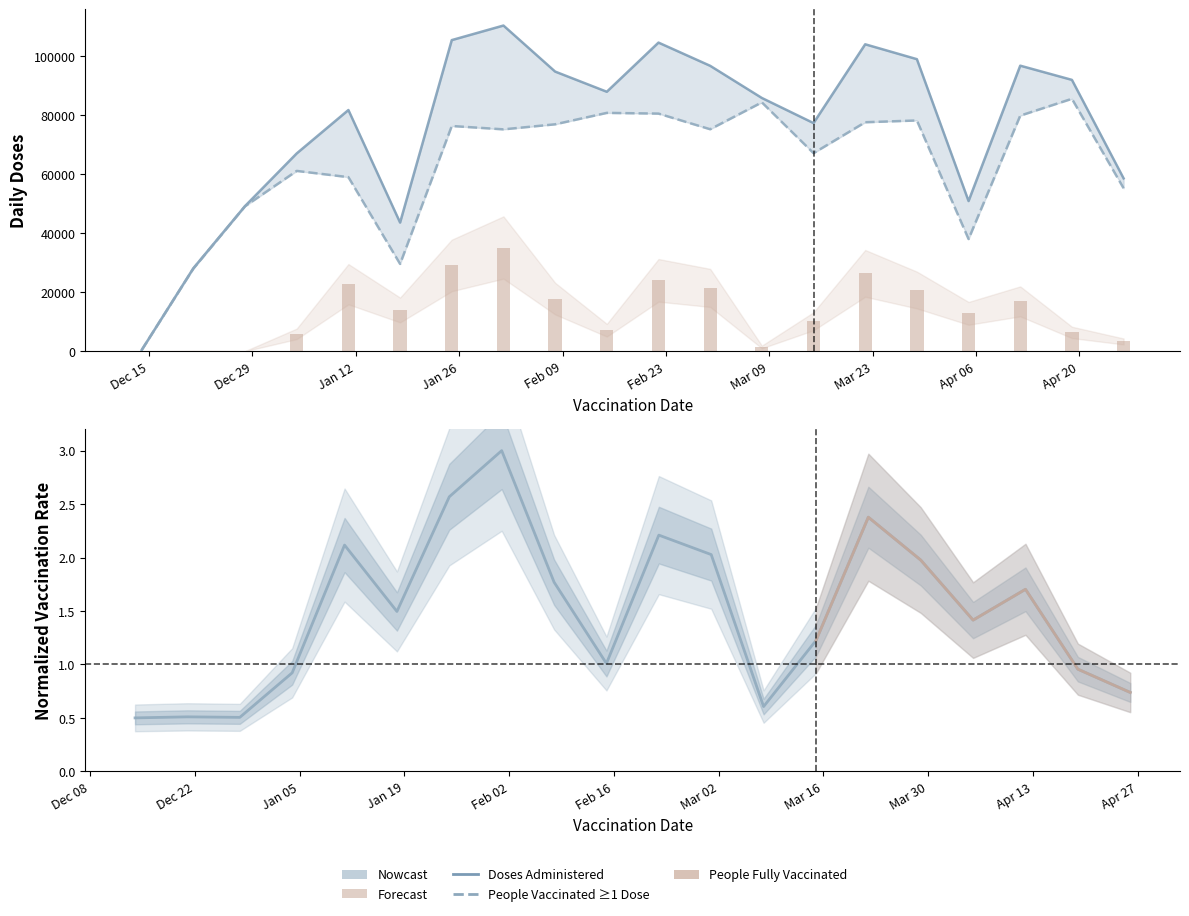

What is the lowest value of the Doses Administered series?

457